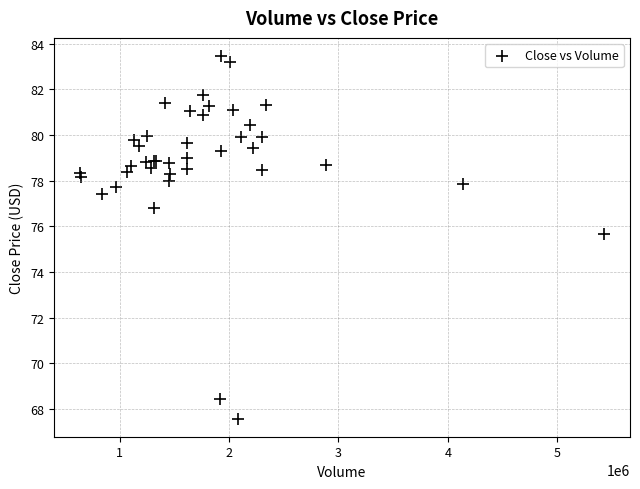

What Y value in the scatter plot is closest to 75?

75.7